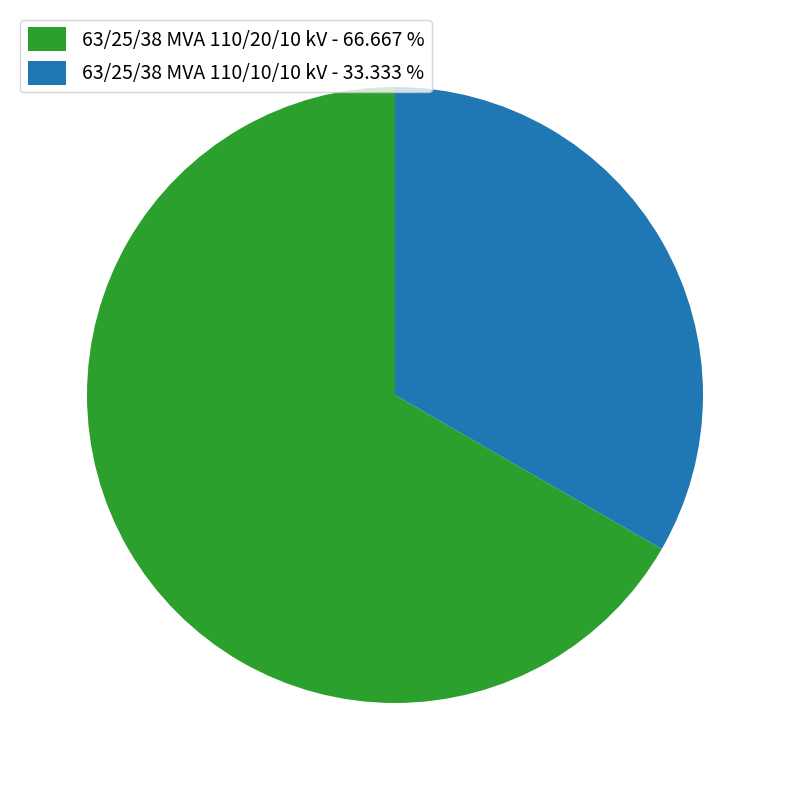

What is the ratio of the value at 63/25/38 MVA 110/10/10 kV to the value at 63/25/38 MVA 110/20/10 kV?

0.5